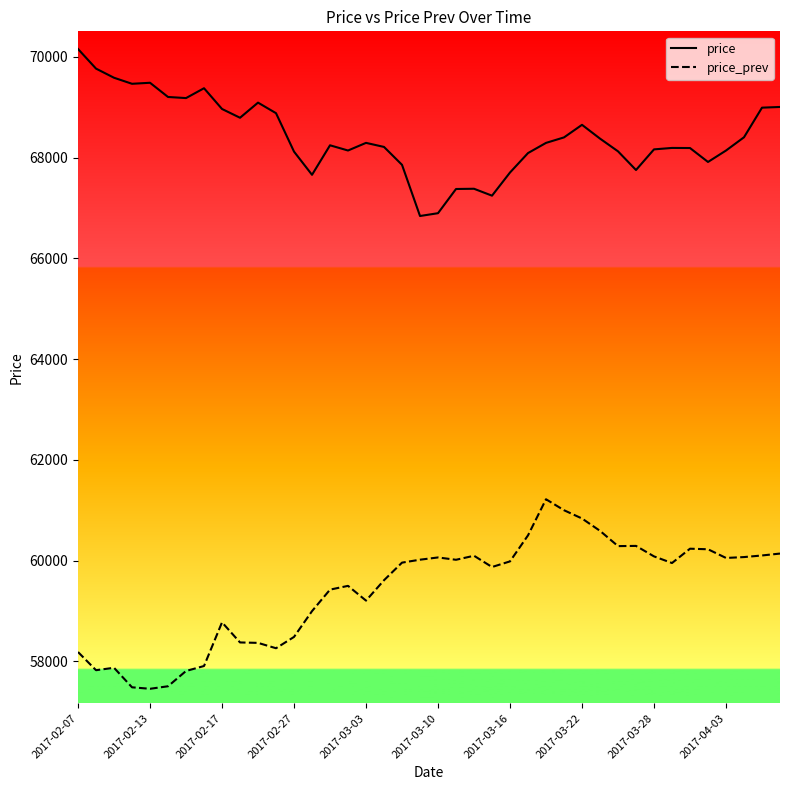

What is the difference between the maximum and minimum values in the price series?

3314.8